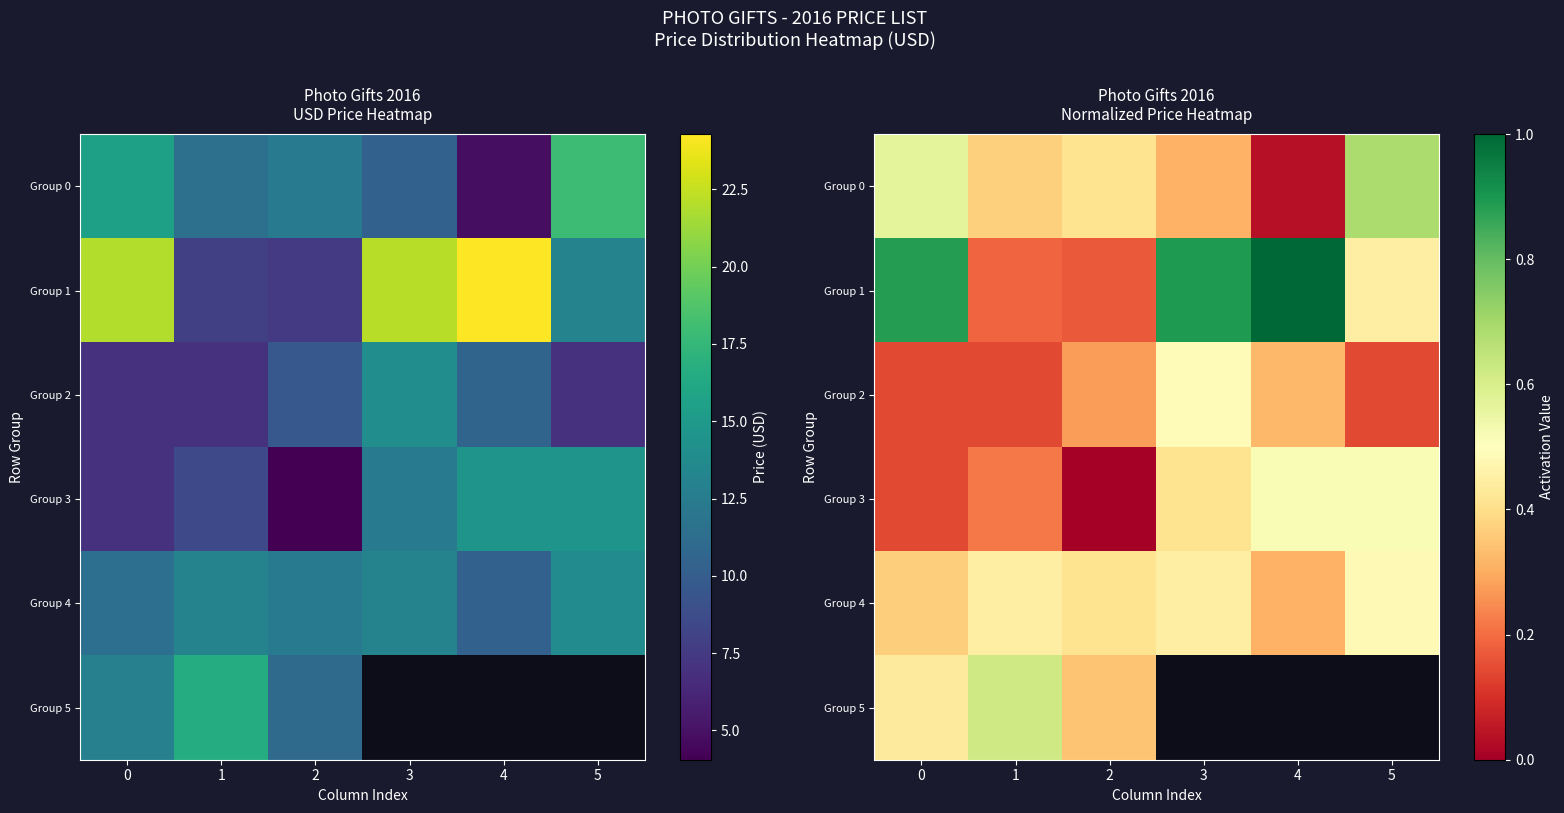

What is the difference between the Group 2 values at 5 and 3?

0.4